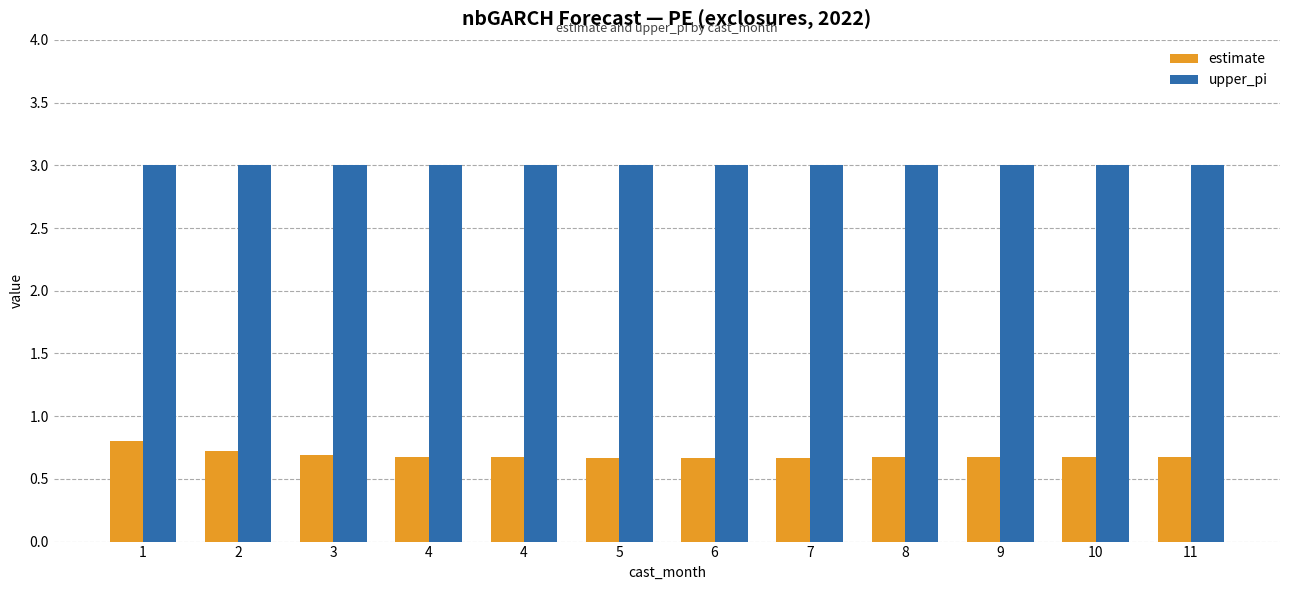

What are all the series names shown in the legend?

estimate, upper_pi